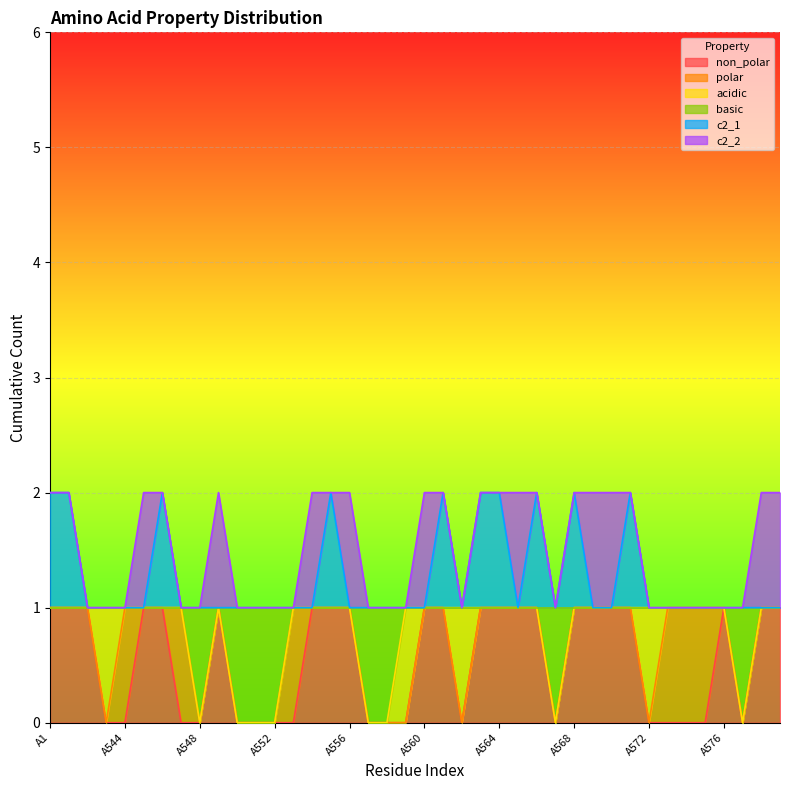

What is the maximum value for basic?

1